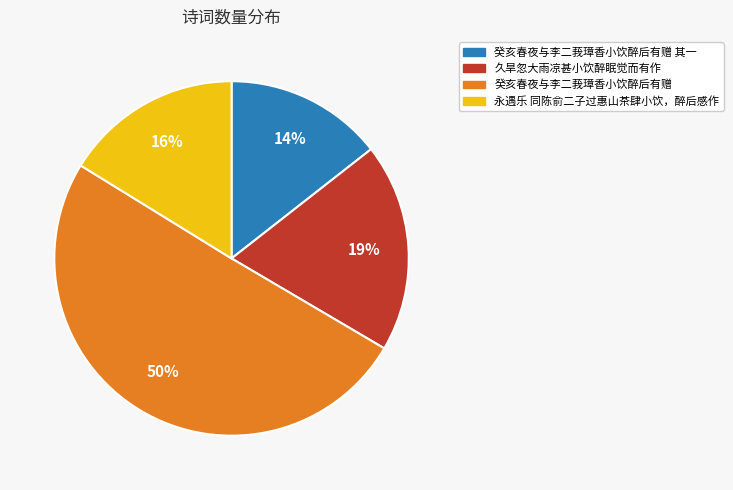

Is it true that 癸亥春夜与李二莪璋香小饮醉后有赠 is 12% of the pie?

False